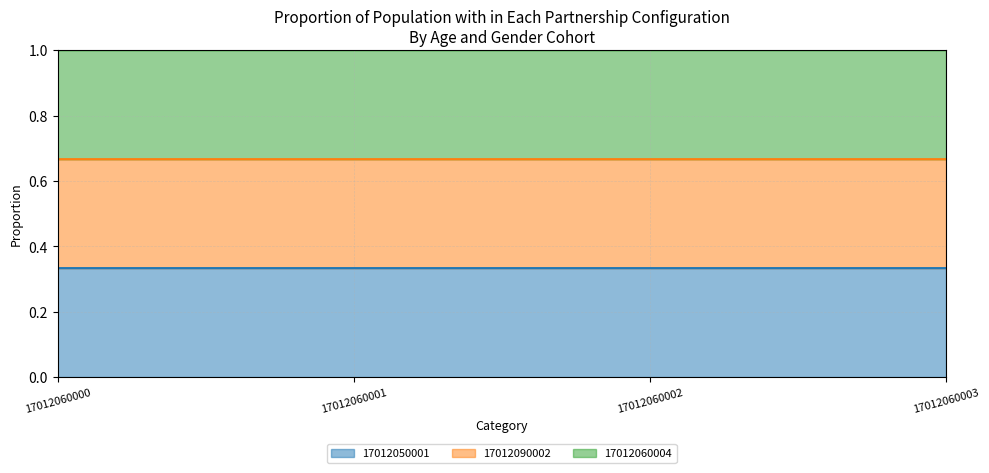

What is the total value across all series at 17012060001?

1.0